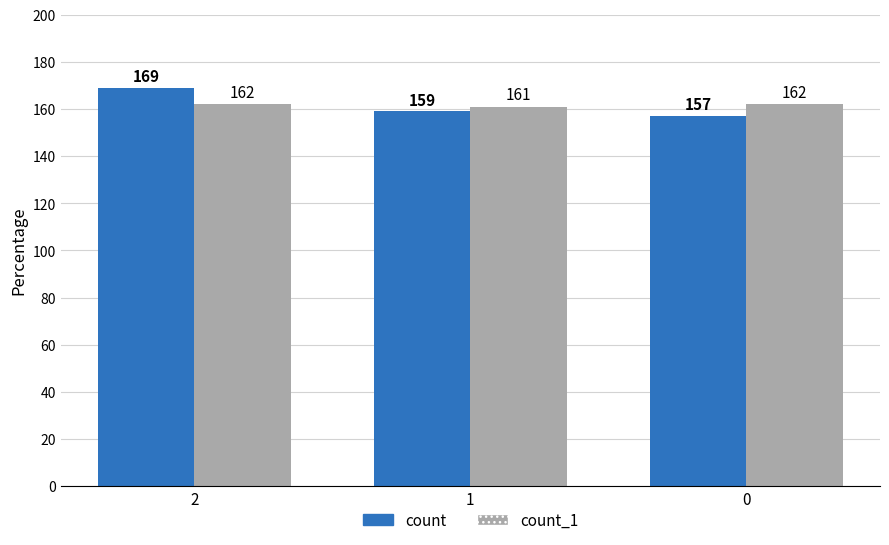

How many bars are there in each group?

2